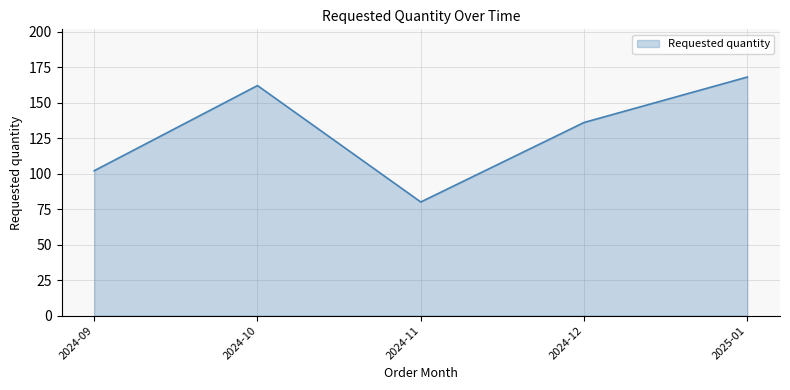

Rank the categories by value from lowest to highest.

2024-11, 2024-09, 2024-12, 2024-10, 2025-01